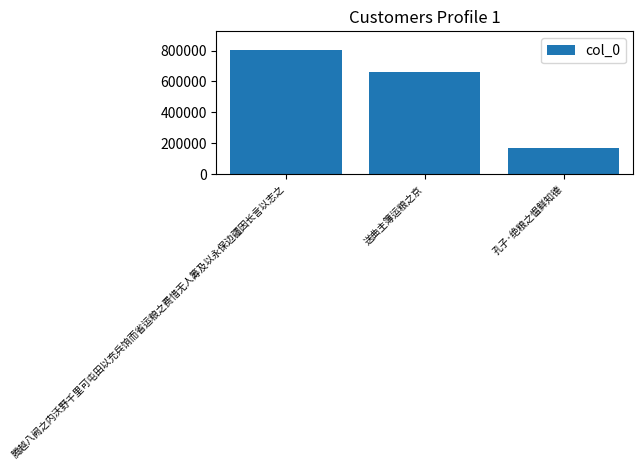

What position from the right is 孔子·绝粮之愠鲜知德?

1